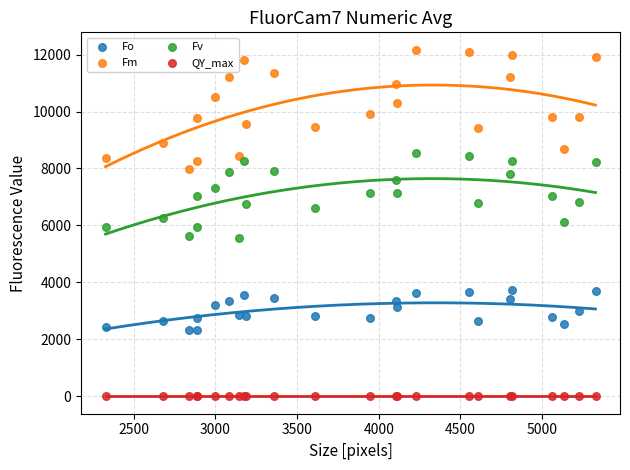

Which series reaches the maximum Y coordinate?

Fm